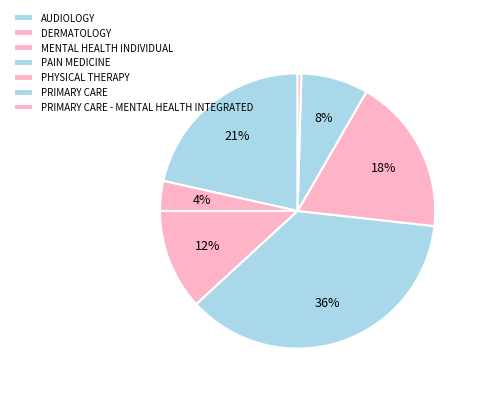

True or false: PRIMARY CARE accounts for 3% of the total.

False